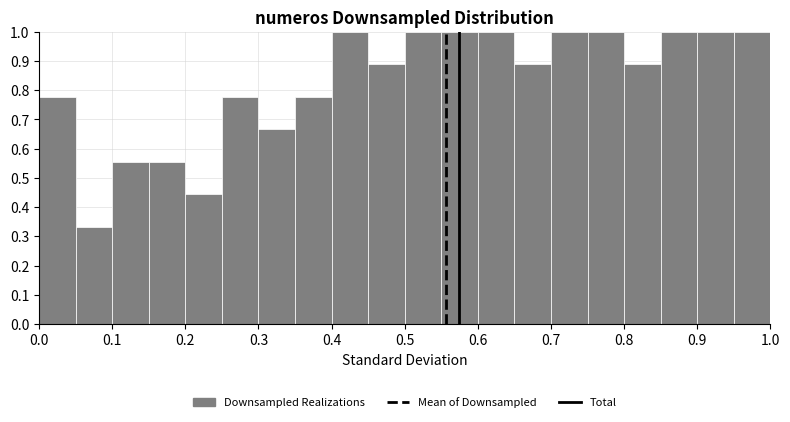

Reading left to right, transcribe this chart: for each bar, give the range it covers on the x-axis and its height. The values are not printed on the chart, so give them approximately, as read against the axis.

0.00 to 0.05: 0.78
0.05 to 0.10: 0.33
0.10 to 0.15: 0.56
0.15 to 0.20: 0.56
0.20 to 0.25: 0.44
0.25 to 0.30: 0.78
0.30 to 0.35: 0.67
0.35 to 0.40: 0.78
0.40 to 0.45: 1.00
0.45 to 0.50: 0.89
0.50 to 0.55: 1.00
0.55 to 0.60: 1.00
0.60 to 0.65: 1.00
0.65 to 0.70: 0.89
0.70 to 0.75: 1.00
0.75 to 0.80: 1.00
0.80 to 0.85: 0.89
0.85 to 0.90: 1.00
0.90 to 0.95: 1.00
0.95 to 1.00: 1.00